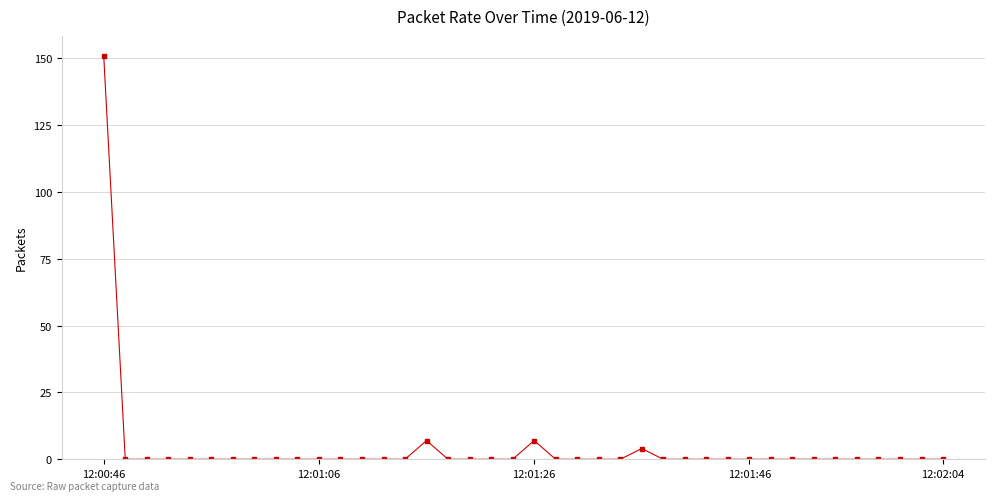

Reading right to left, extract all data points from this chart.

0.0	0.0	0.0	0.0	0.0	0.0	0.0	0.0	0.0	0.0	0.0	0.0	0.0	0.0	4.0	0.0	0.0	0.0	0.0	7.0	0.0	0.0	0.0	0.0	7.0	0.0	0.0	0.0	0.0	0.0	0.0	0.0	0.0	0.0	0.0	0.0	0.0	0.0	0.0	150.8